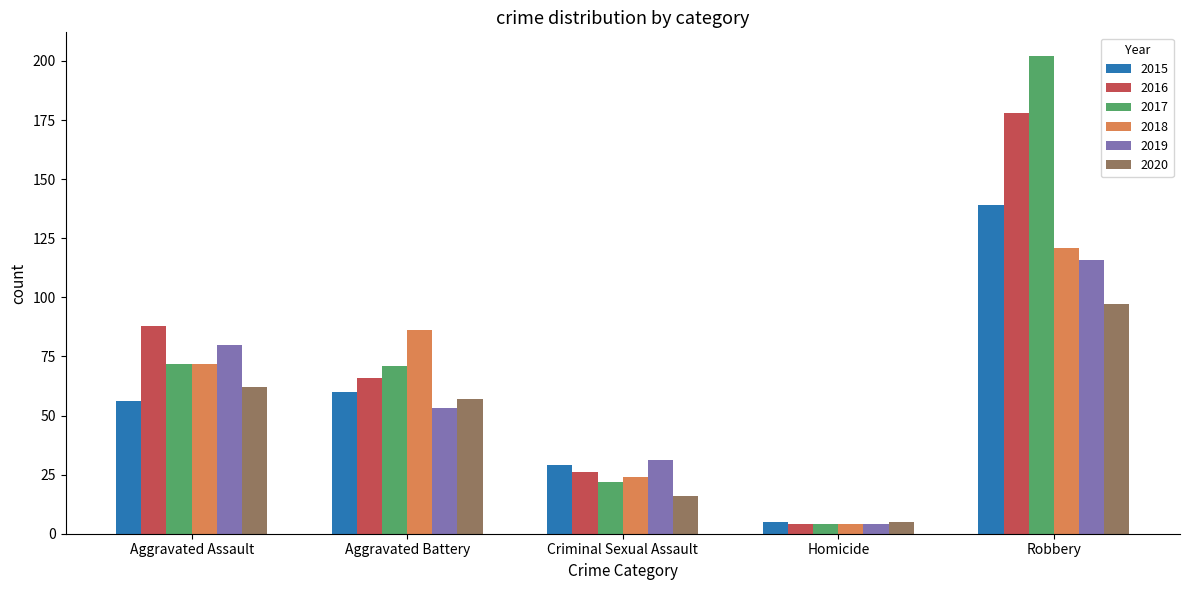

What is the maximum value shown in the chart?

202